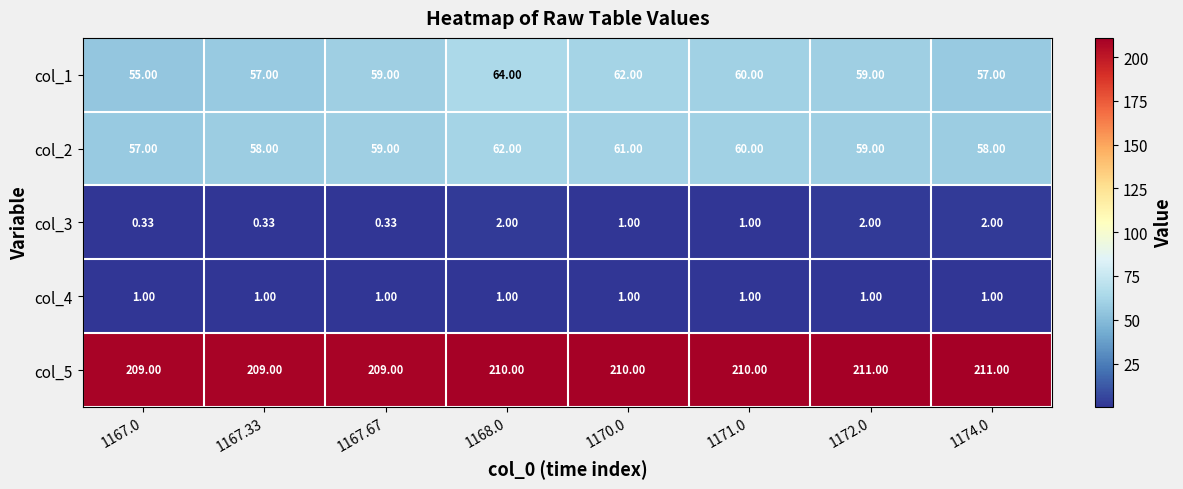

Is the value of col_3 at 1170.0 greater than the value of col_5 at 1171.0?

No